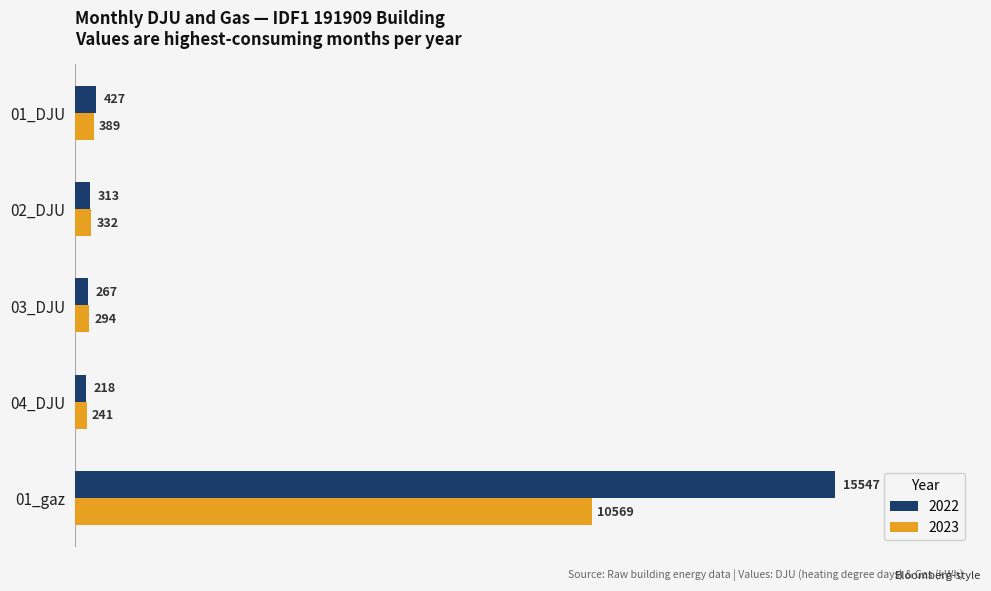

At how many categories does at least one series exceed 3540?

1